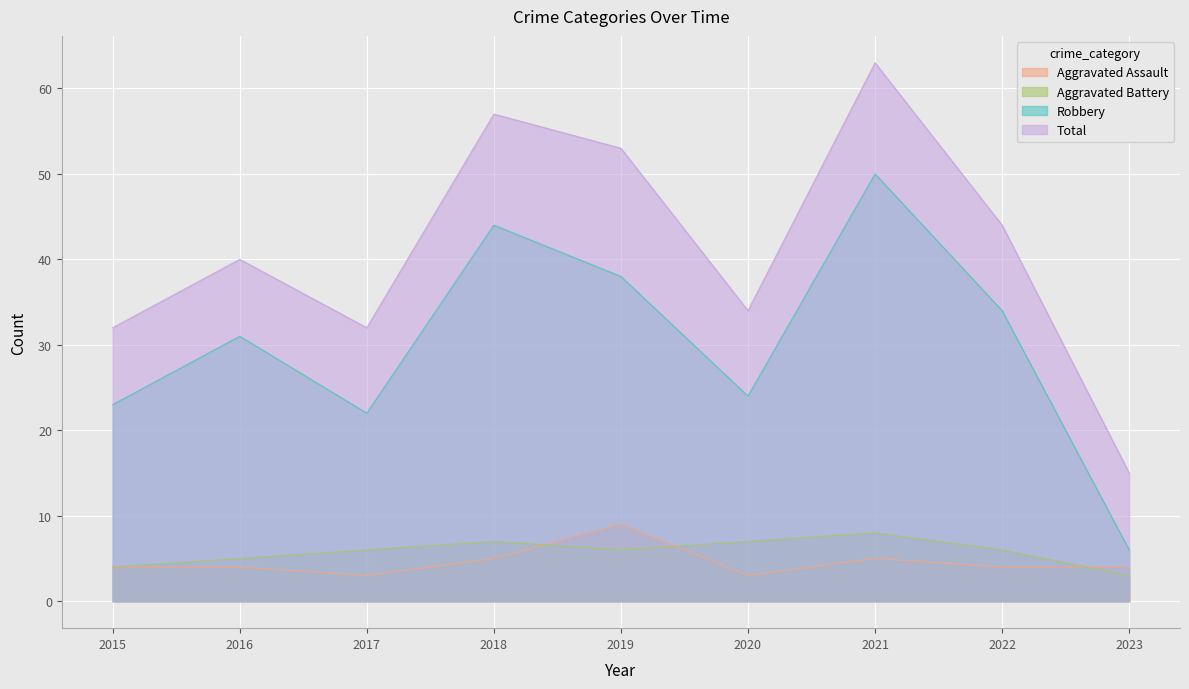

List the labels in order of Total value, smallest first.

2023, 2015, 2017, 2020, 2016, 2022, 2019, 2018, 2021